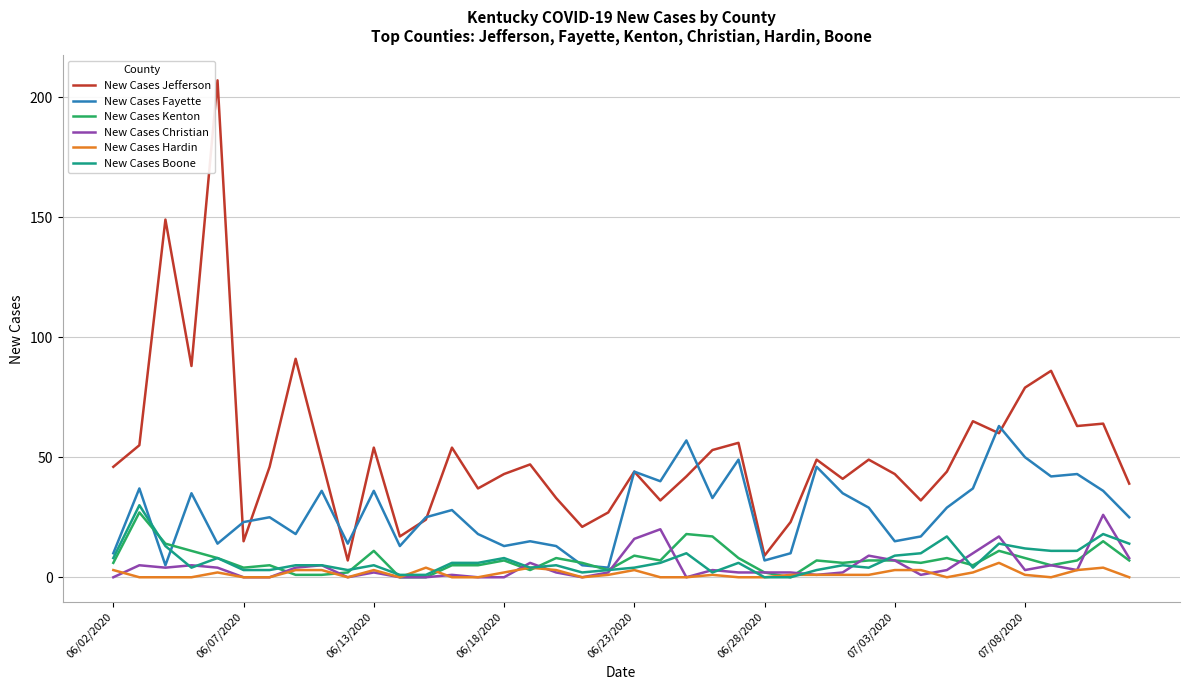

True or false: New Cases Fayette and New Cases Jefferson intersect in this chart.

True